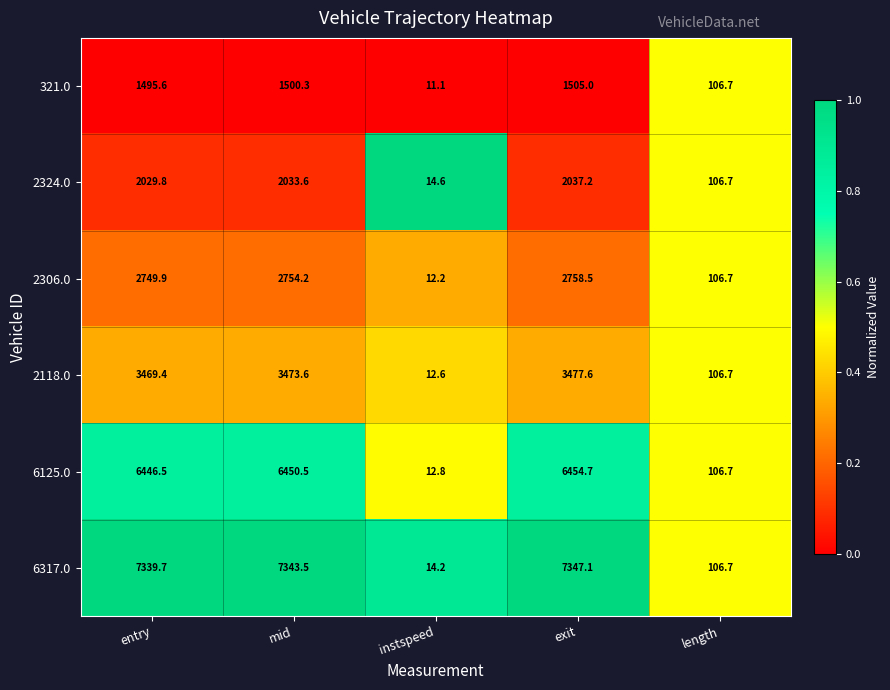

What is the average value of the 321.0 series?

923.7